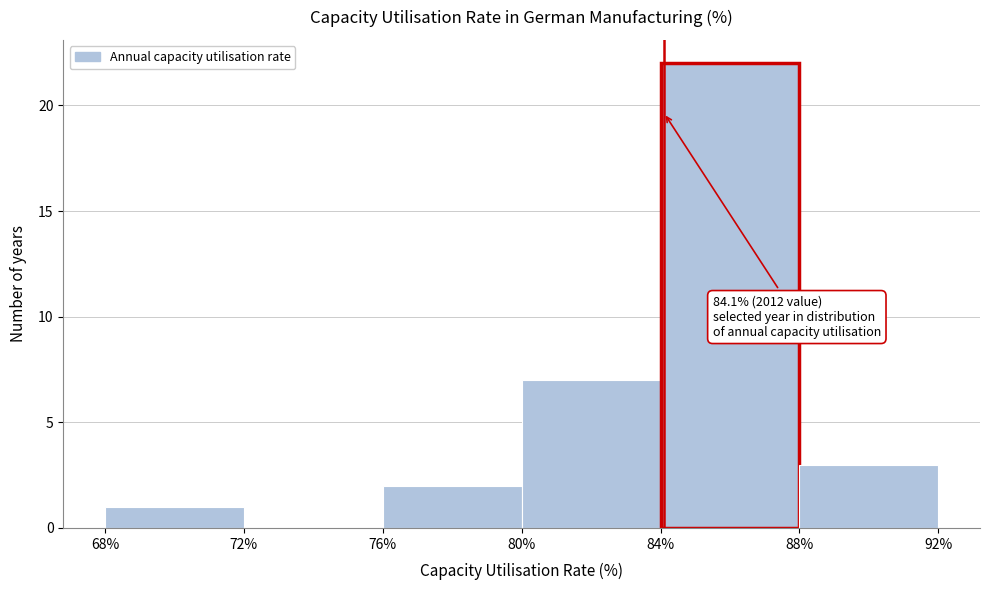

Over which range of the x-axis is the bar tallest?

84% to 88%